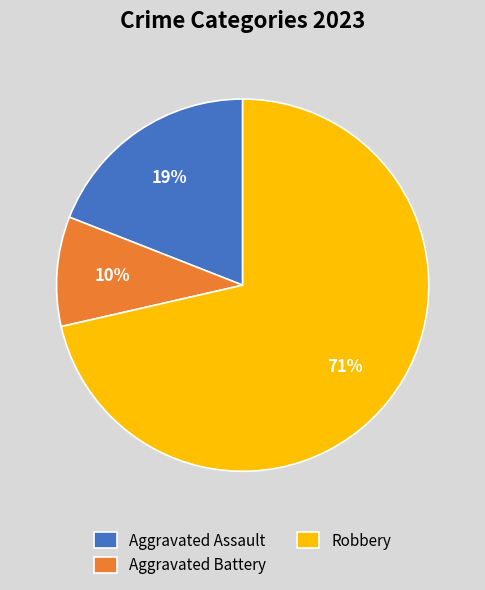

True or false: Aggravated Assault accounts for 33% of the total.

False